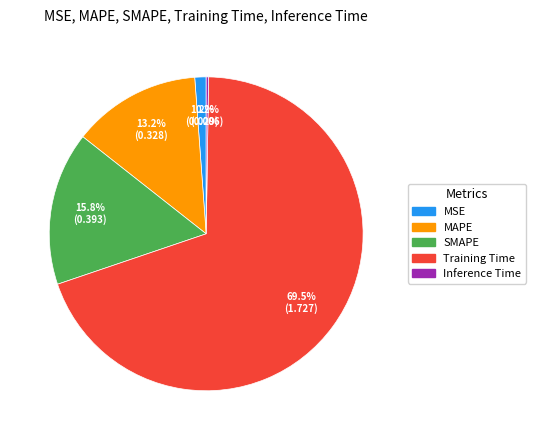

Between Training Time and MAPE, which is larger?

Training Time